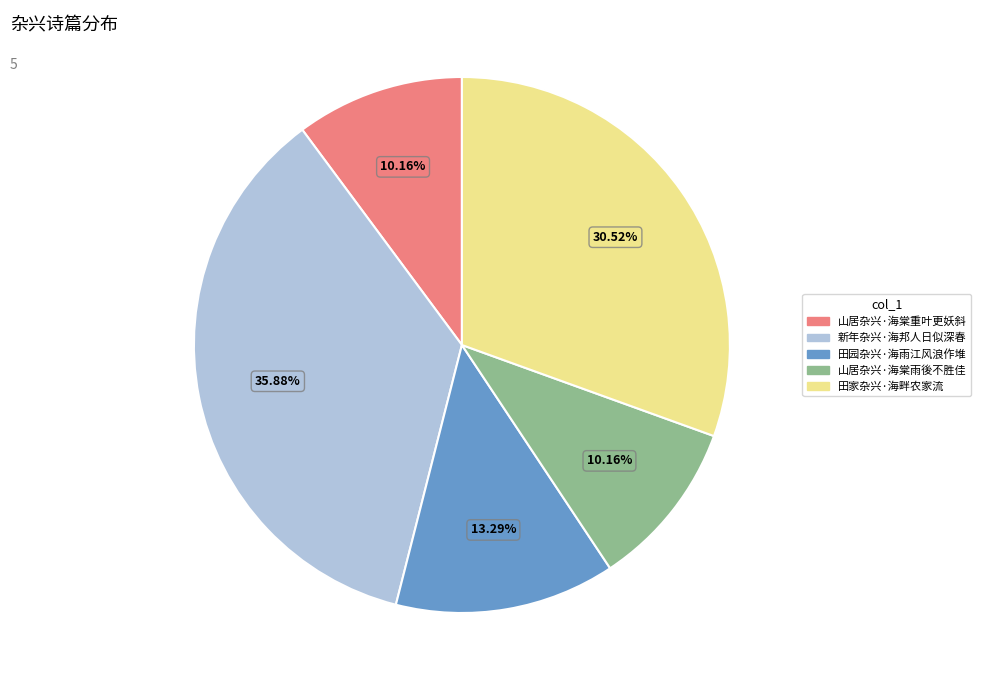

Does 田园杂兴·海雨江风浪作堆 account for over 50% of the chart?

No